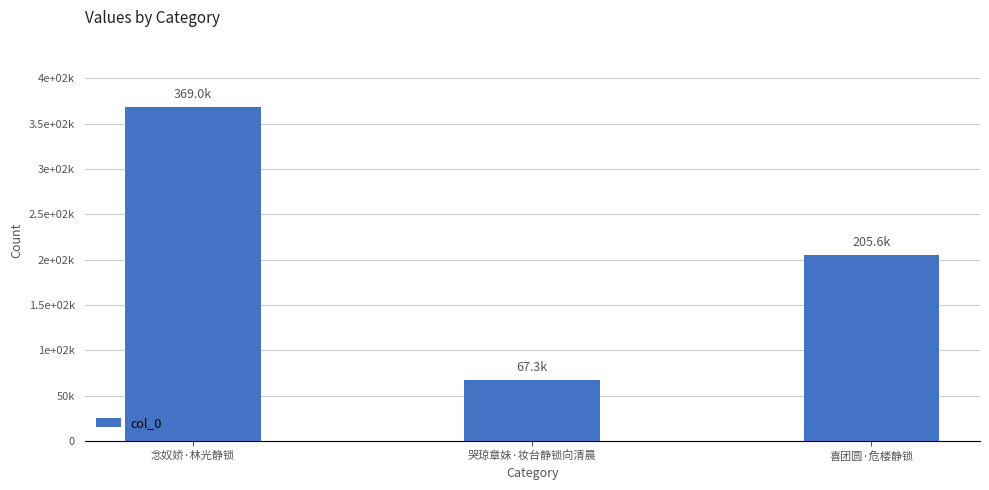

Is it true that the value at 喜团圆·危楼静锁 is 104496?

False